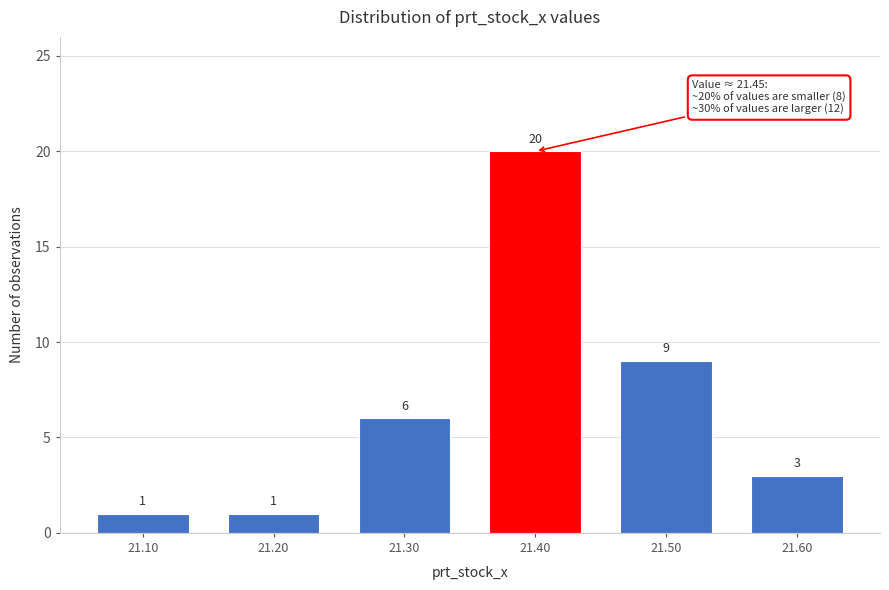

Reading right to left, what are all the values shown in this chart?

21.60=3	21.50=9	21.40=20	21.30=6	21.20=1	21.10=1